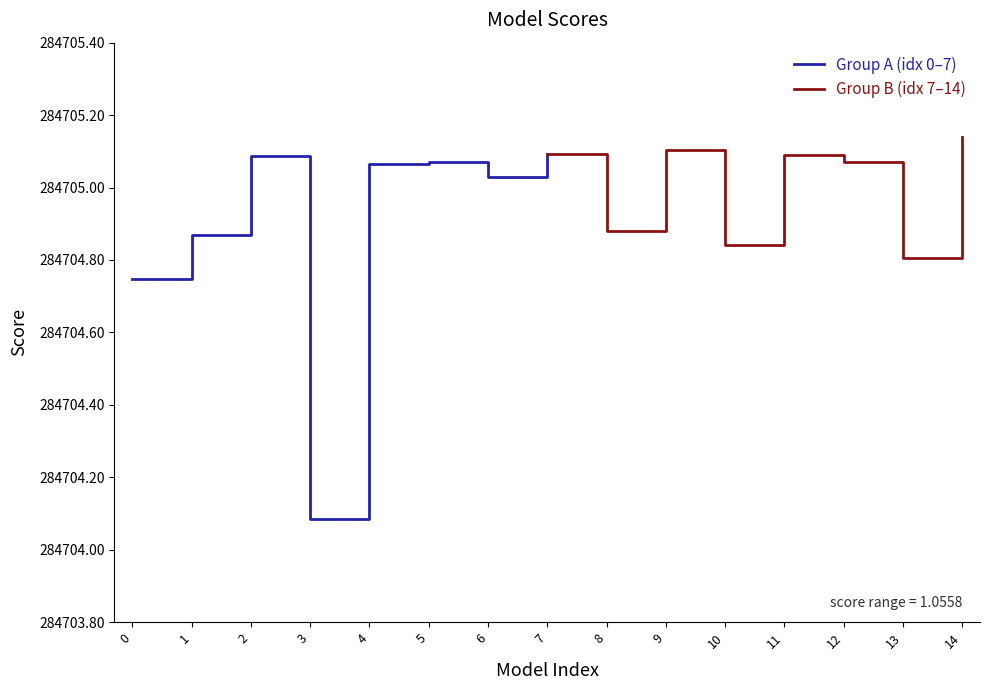

Which has a higher value, 2 or 5?

2